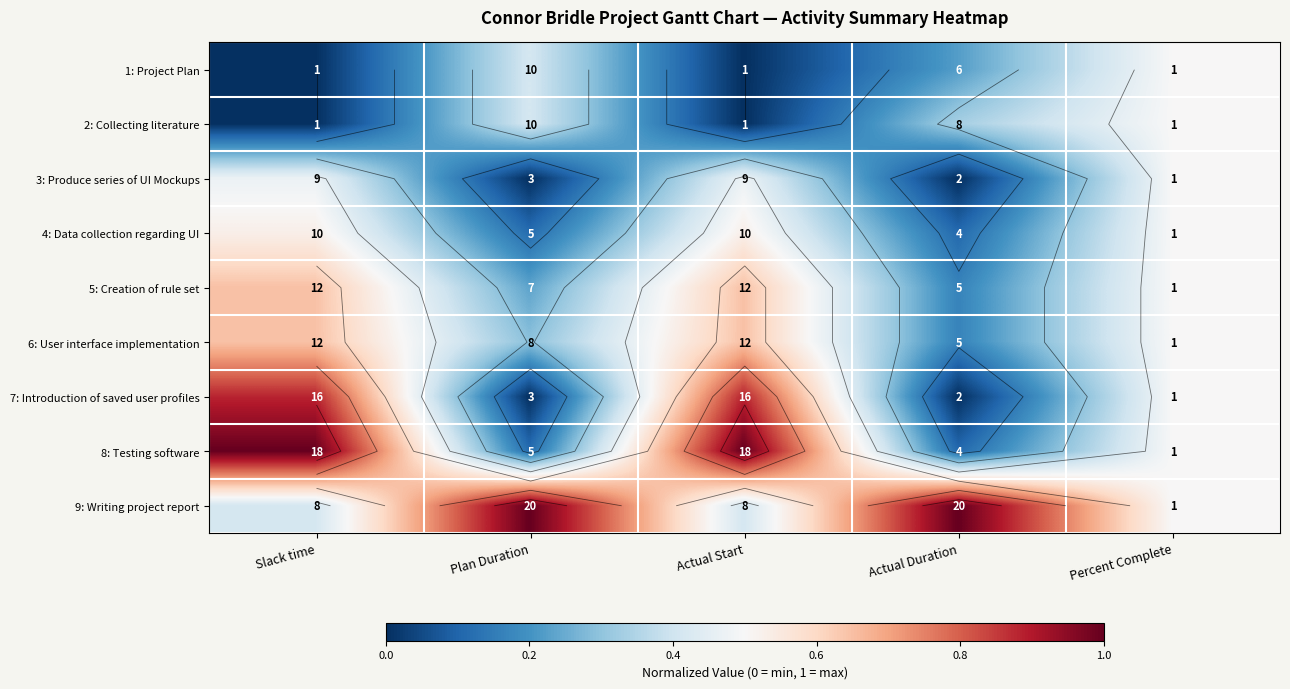

What is the difference between the highest and lowest values at Plan Duration?

1.0